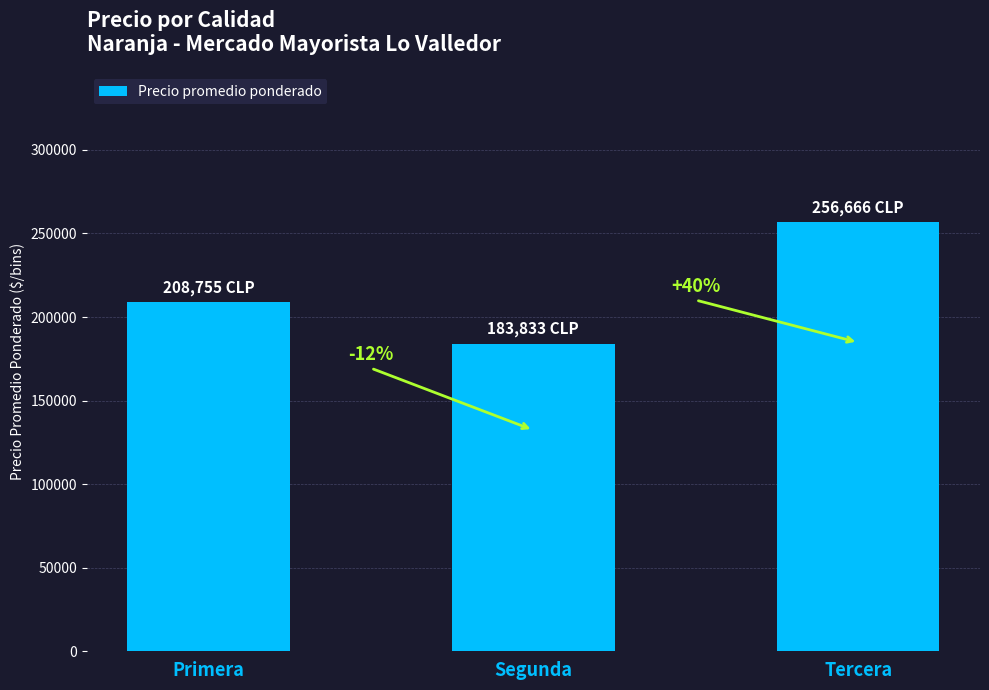

What is the ratio of the value at Segunda to the value at Primera?

0.9